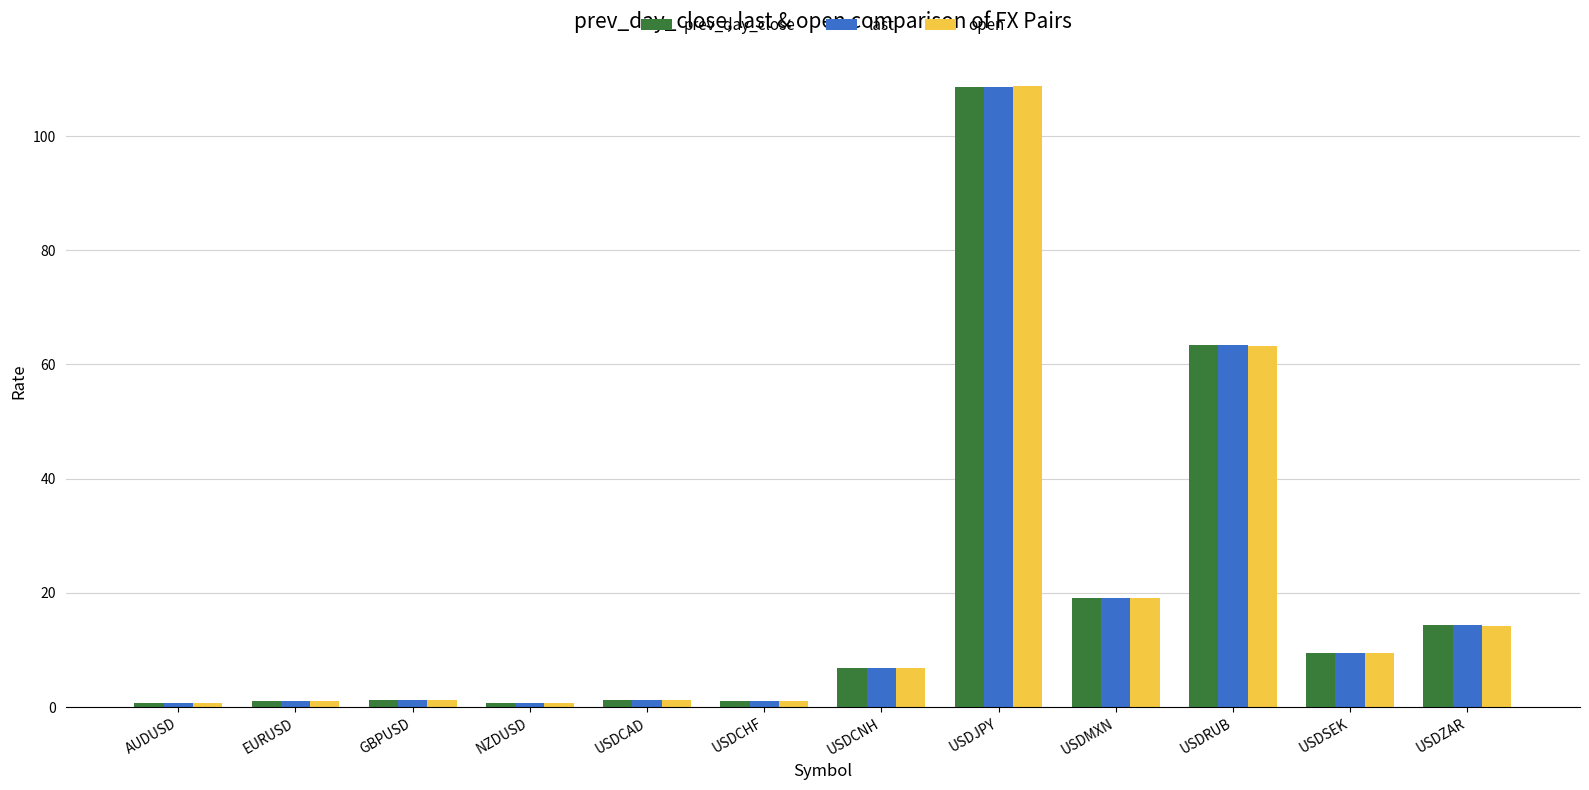

The prev_day_close series shows 9.5 at USDSEK. True or false?

True